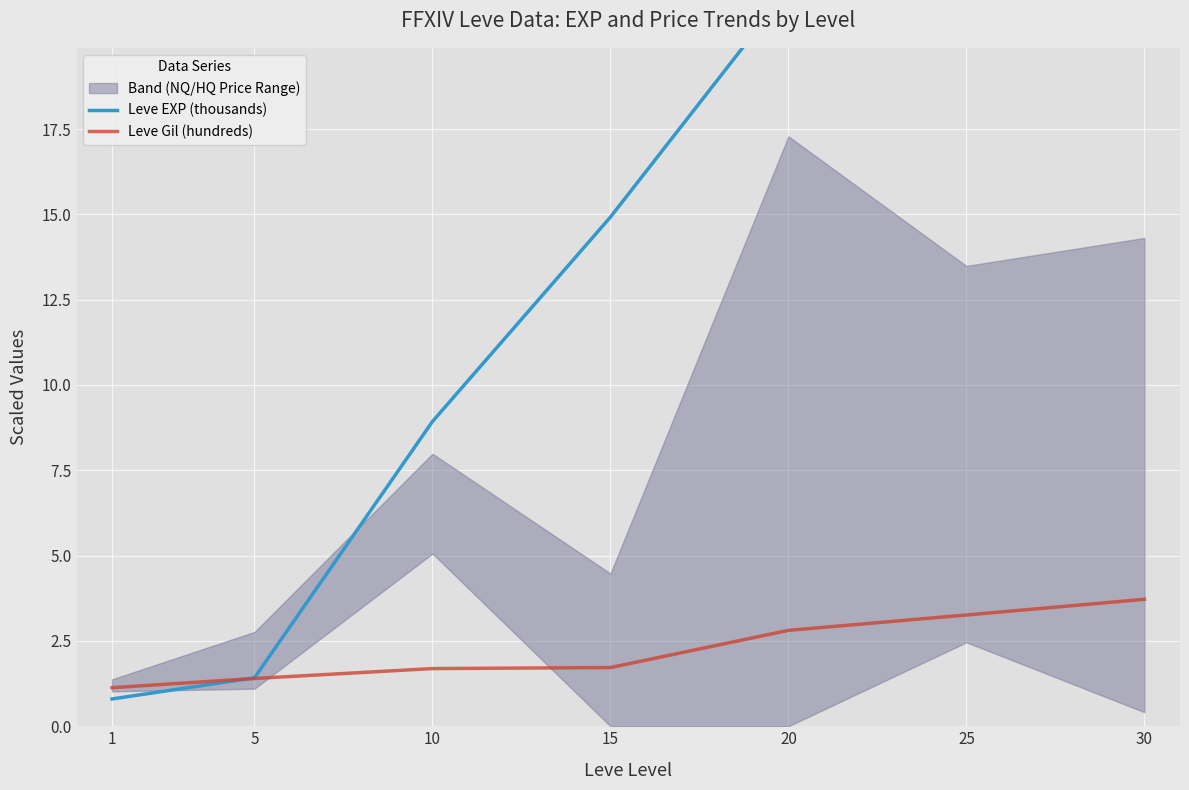

What is the sum of the Leve Gil (hundreds) values at 20 and 5?

4.2